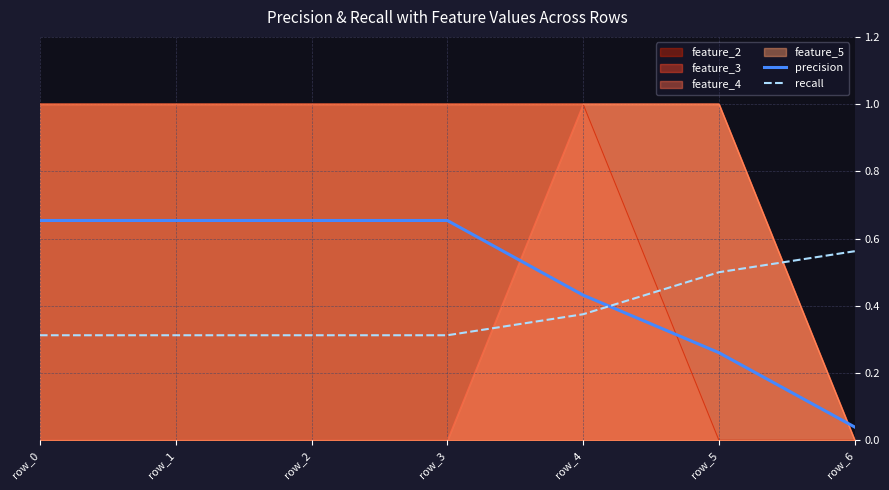

After their last crossing, which series has the higher values: recall or precision?

recall